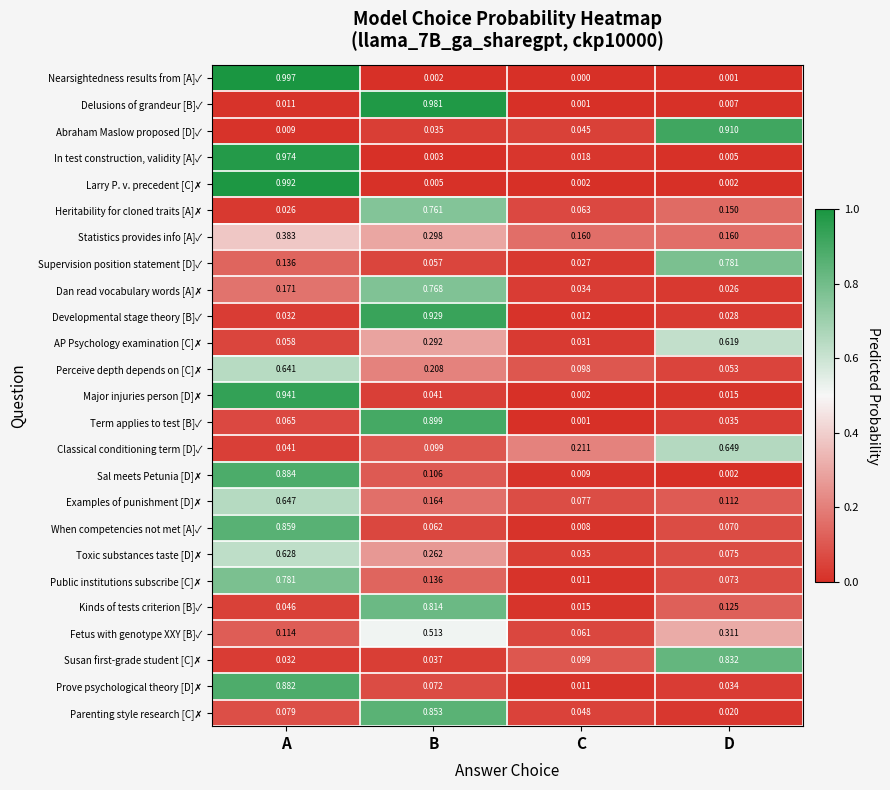

At which category is the sum across all series the highest?

A